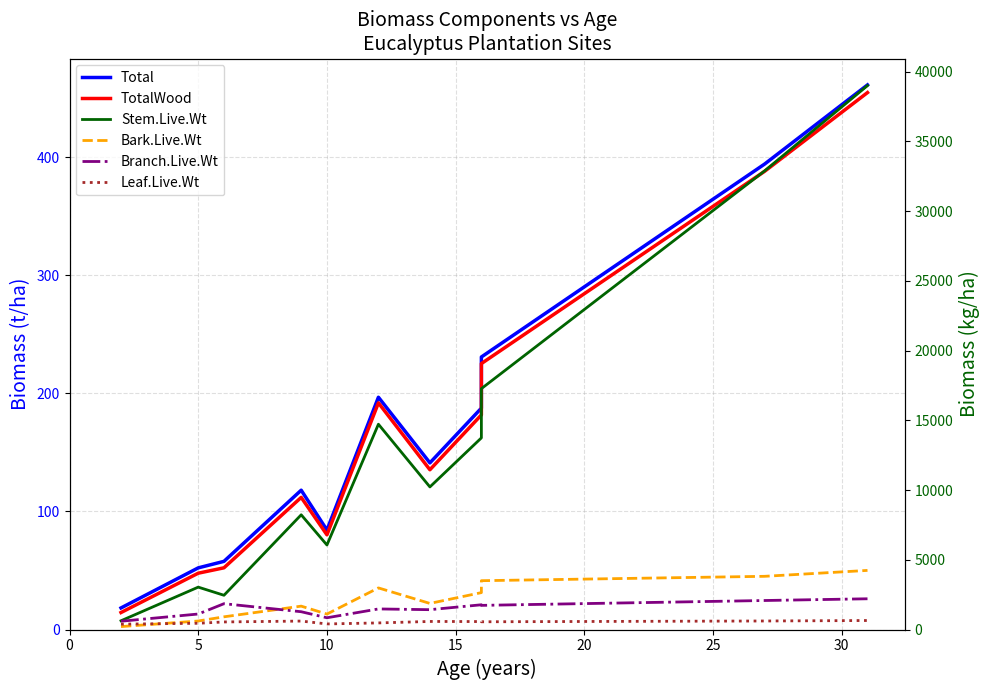

True or false: Bark.Live.Wt has more than 0 interior local peaks.

True